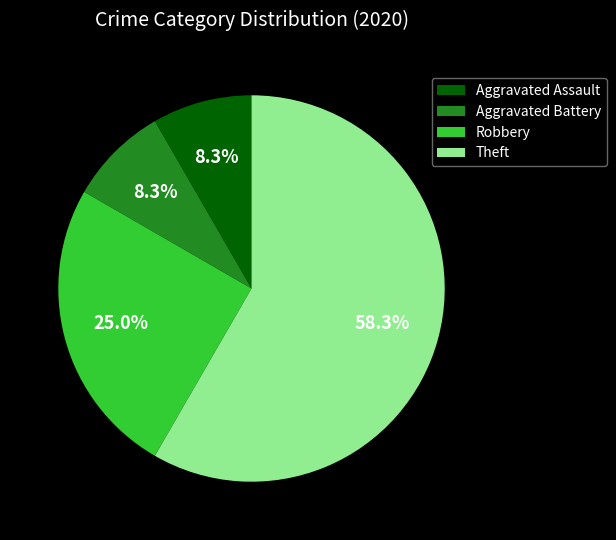

The Theft slice represents 46% of the pie. True or false?

False